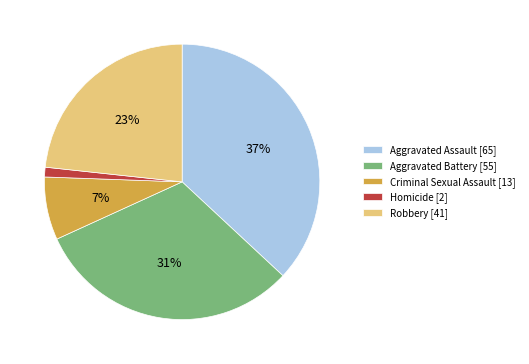

Between Criminal Sexual Assault [13] and Aggravated Battery [55], which is larger?

Aggravated Battery [55]